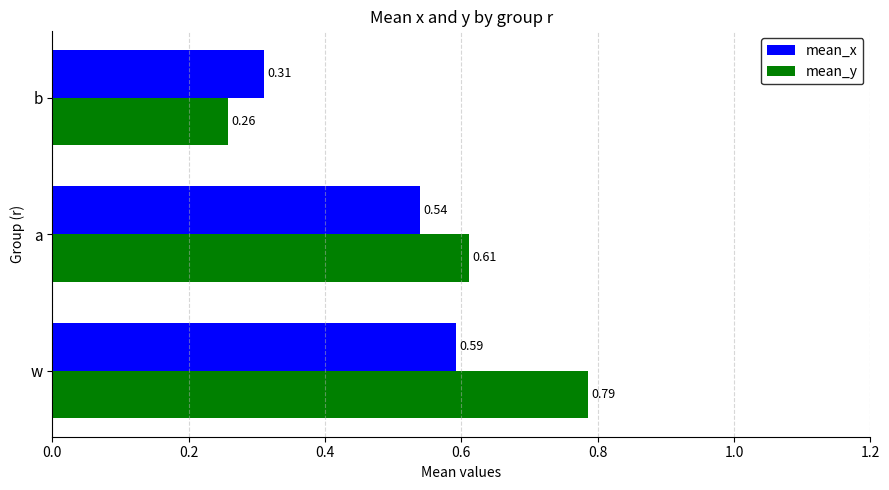

What is the difference between the second highest and minimum values in the mean_x series?

0.2